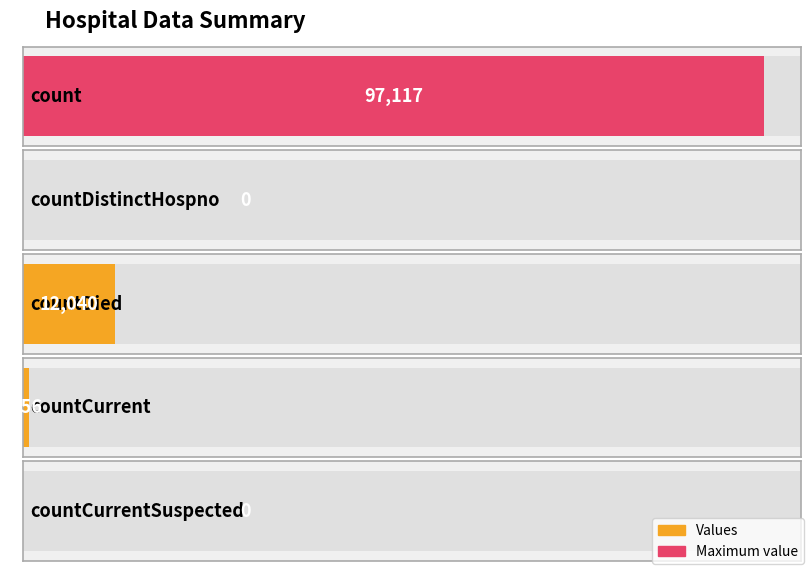

What is the sum of all values?

109913